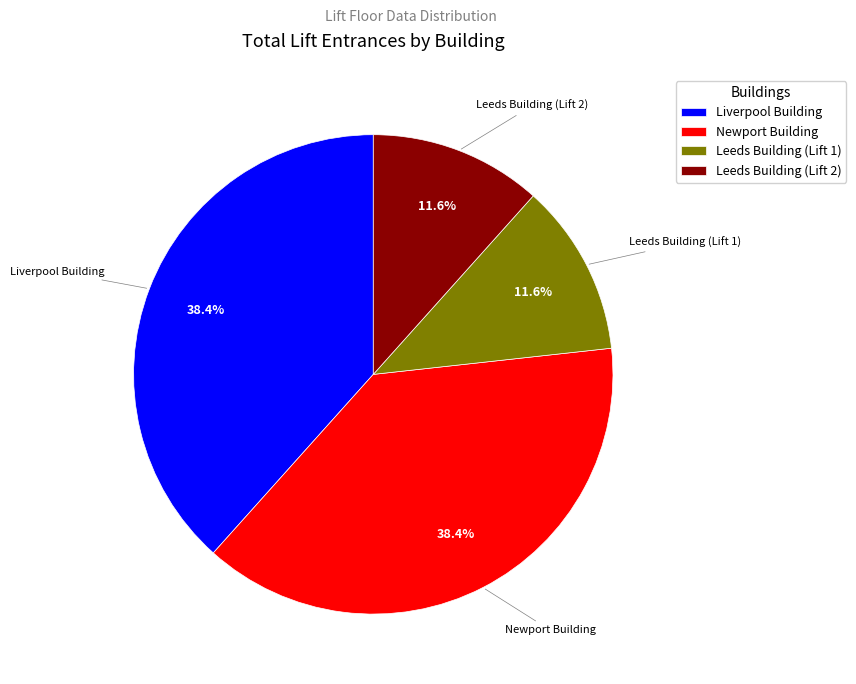

What is the total percentage of Leeds Building (Lift 2) and Newport Building?

50.0%